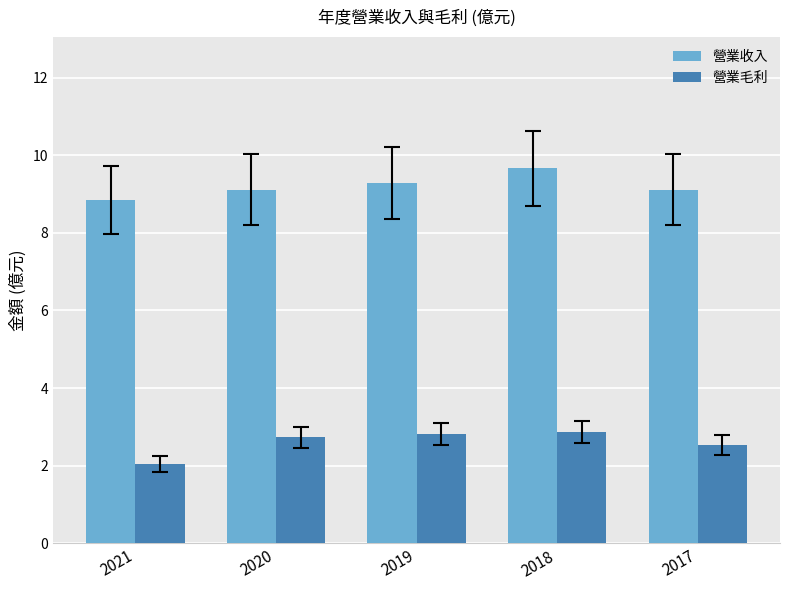

What is the difference between the 營業收入 values at 2020 and 2021?

0.3